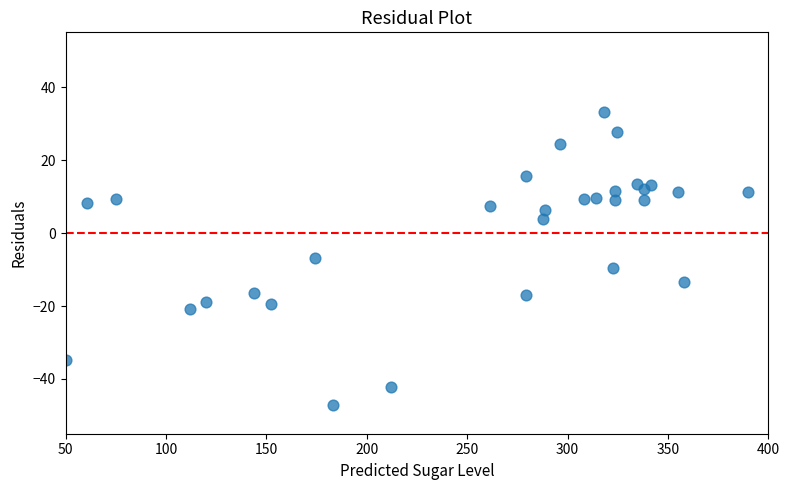

What is the range of X values (max minus min)?

340.0